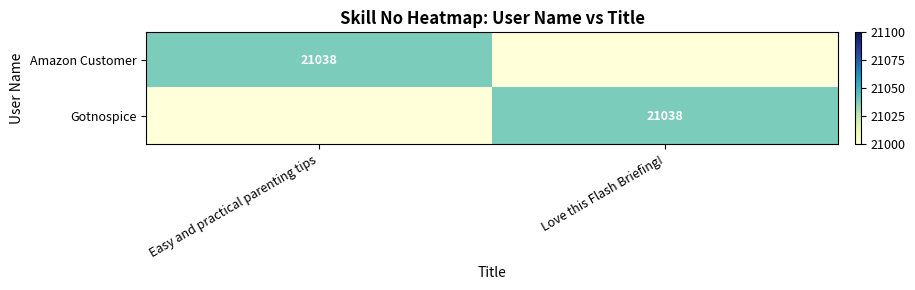

At how many categories does at least one series exceed 21031?

2